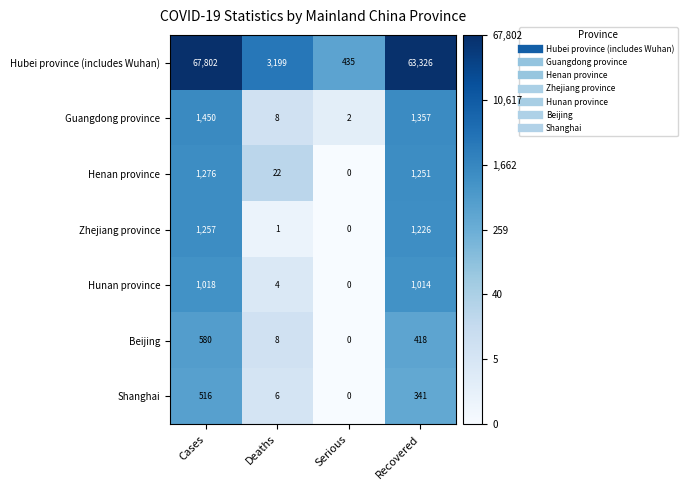

How many distinct data groups are displayed?

7